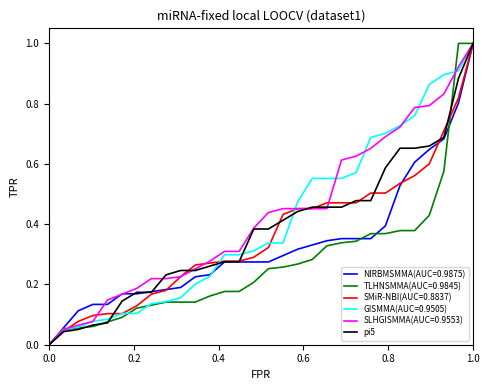

How many lines are shown in the chart?

6